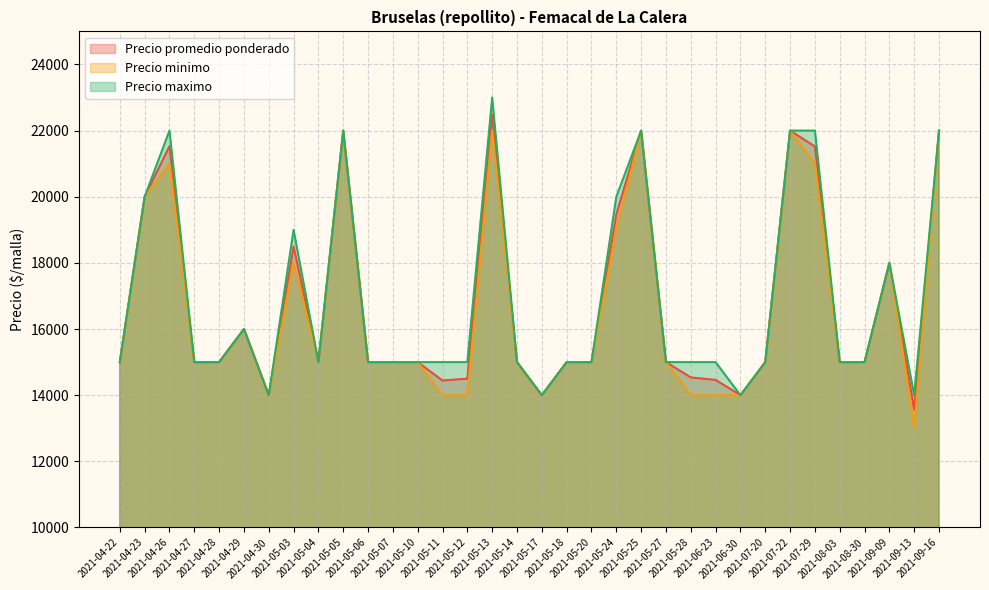

At which label does Precio promedio ponderado reach its peak?

2021-05-13